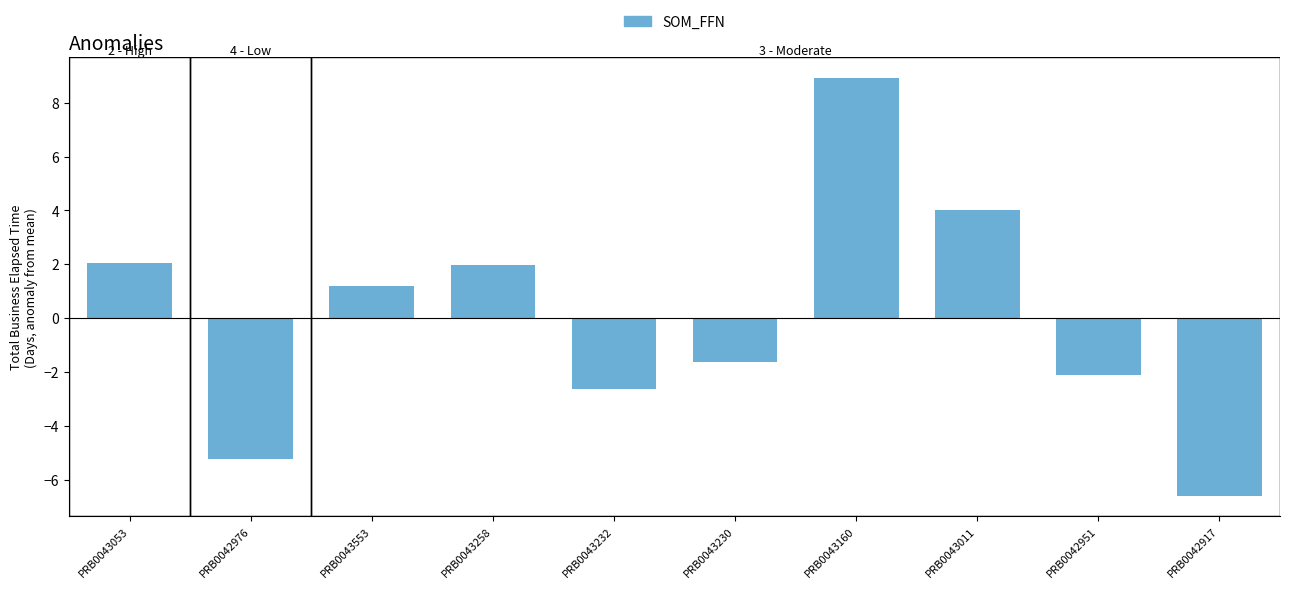

What is the label of the 10th bar from the left?

PRB0042917